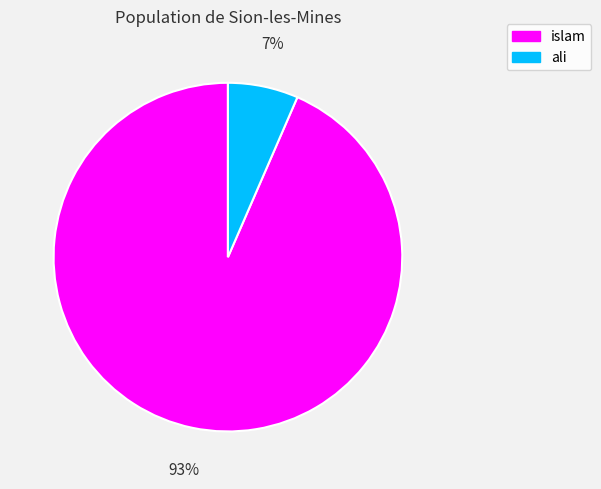

Combined, do islam and ali account for over 50%?

Yes